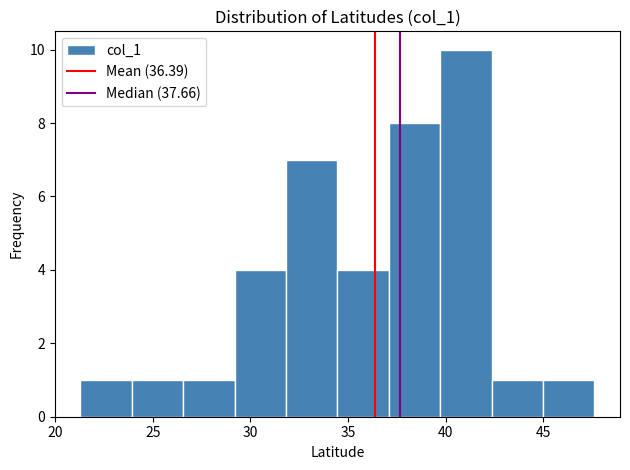

What is the height of the bar covering 34.5 to 37.0 on the x-axis? Neither the bar edges nor the heights are printed on the chart, so give them approximately, as read against the axes.

4